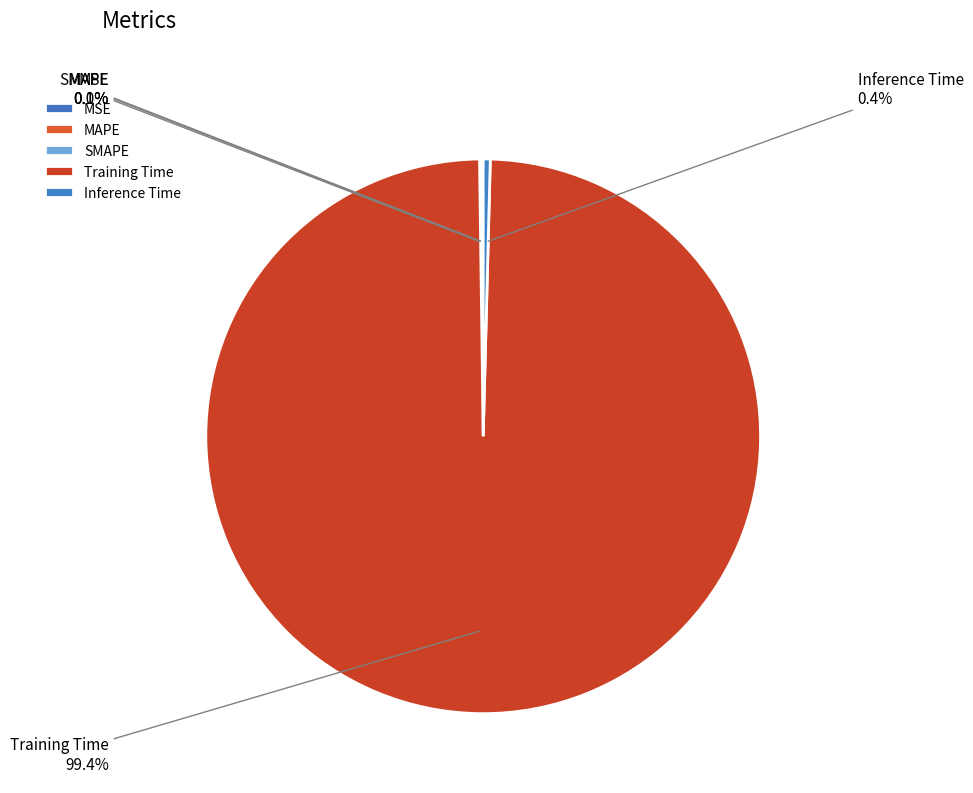

Which slice is the largest?

Training Time